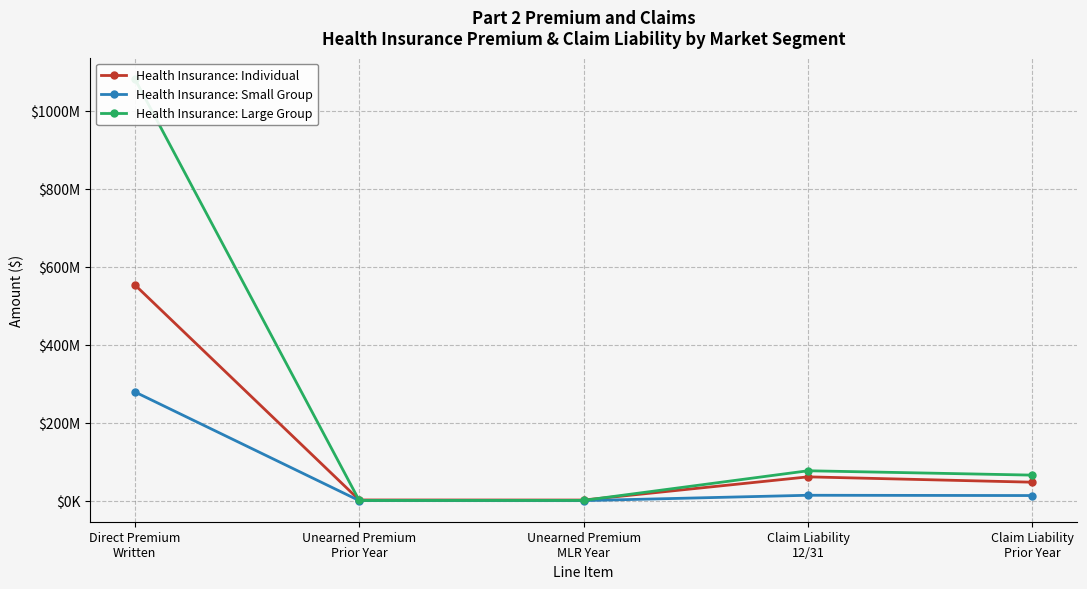

How many interior local peaks does the Health Insurance: Small Group series have?

1